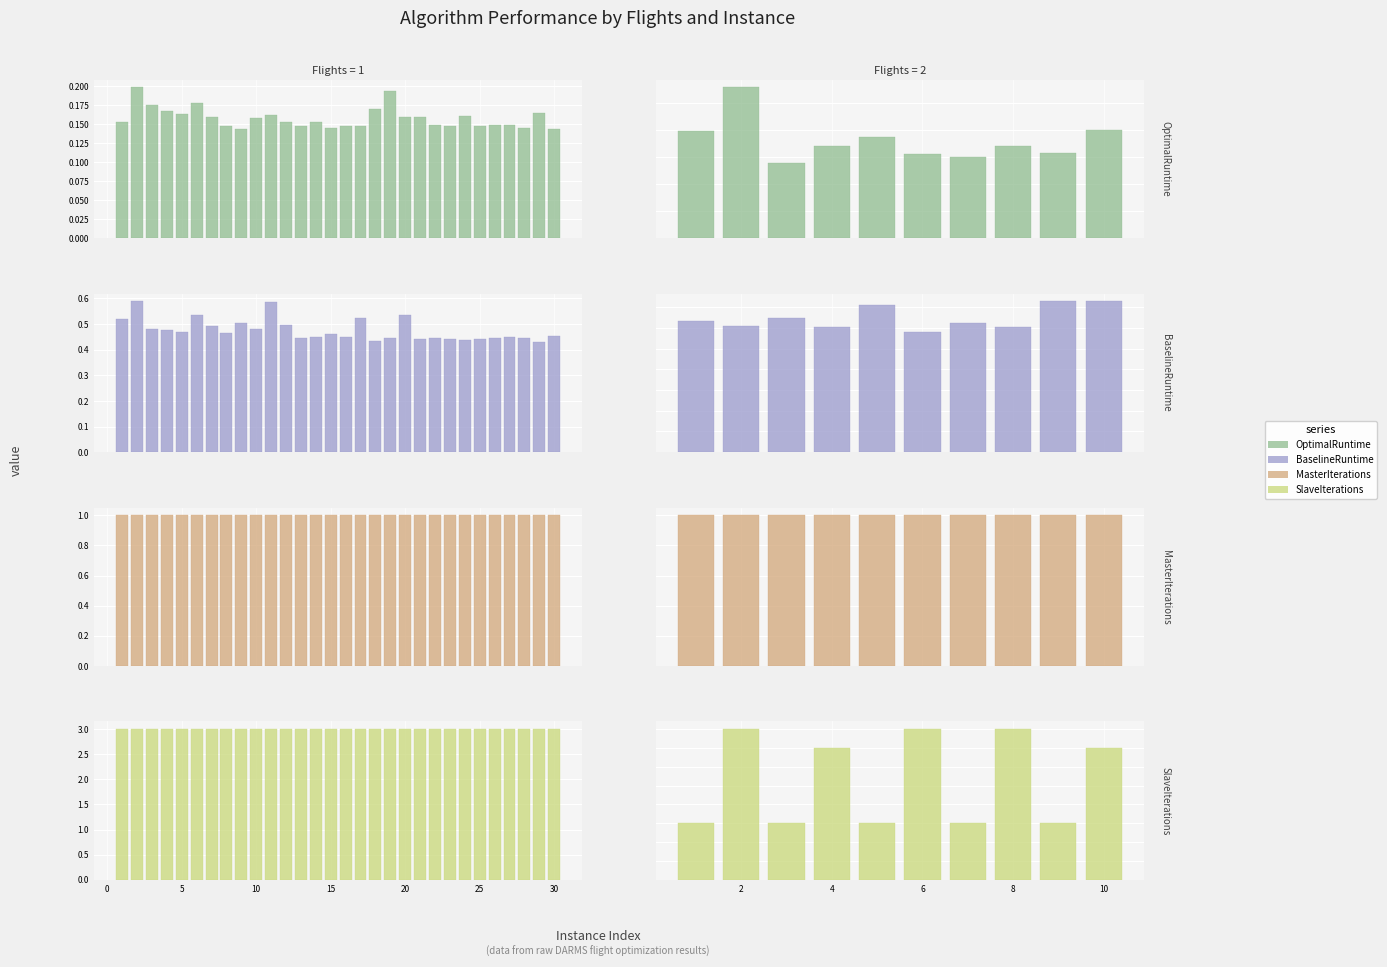

True or false: MasterIterations has a value of 0.6 at 6.

False